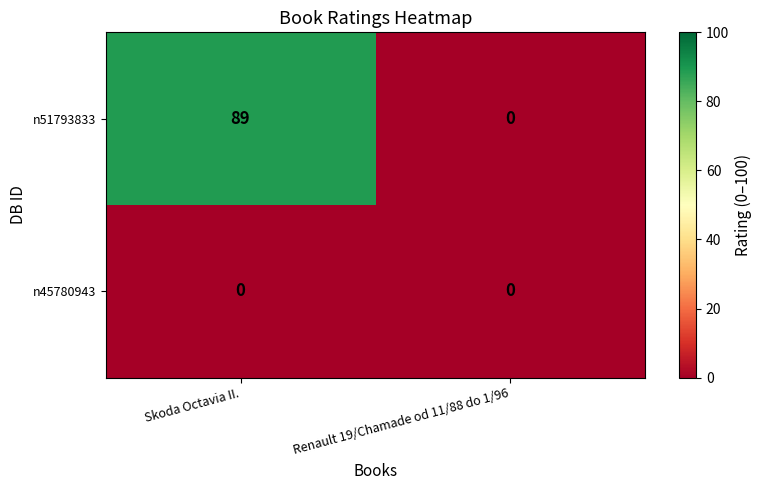

Where is n51793833 nearest to the value 44?

Renault 19/Chamade od 11/88 do 1/96